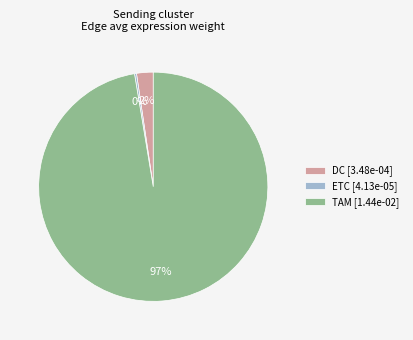

To the nearest percent, what is the average slice percentage?

33%